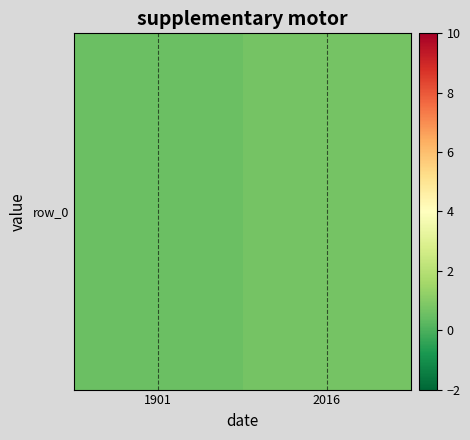

Reading right to left, list all the values displayed in this chart.

0.7	0.5